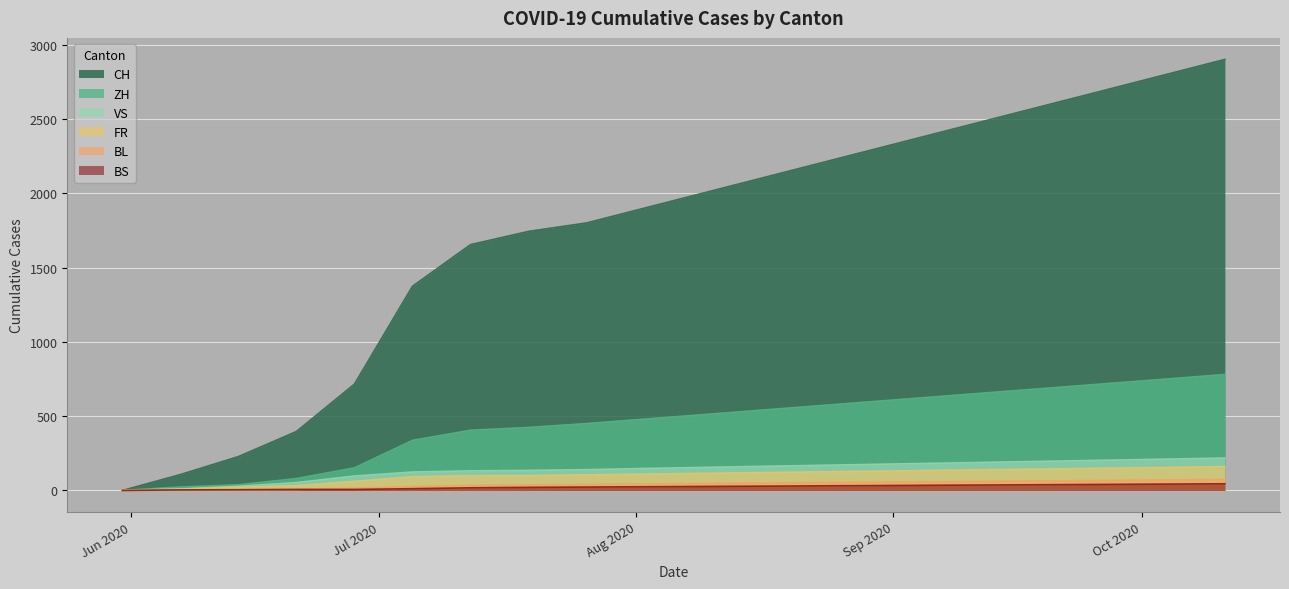

The CH series shows 631 at 2020-09-20. True or false?

False